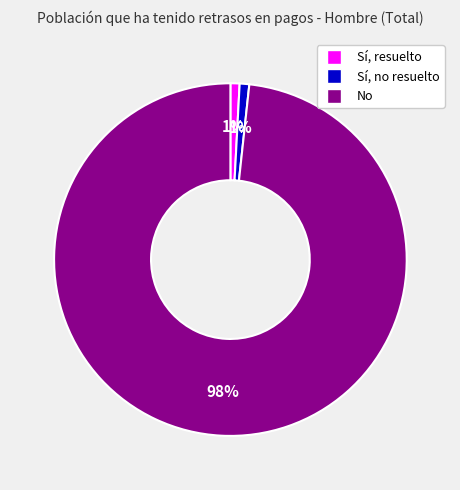

Which category has the biggest portion of the pie?

No